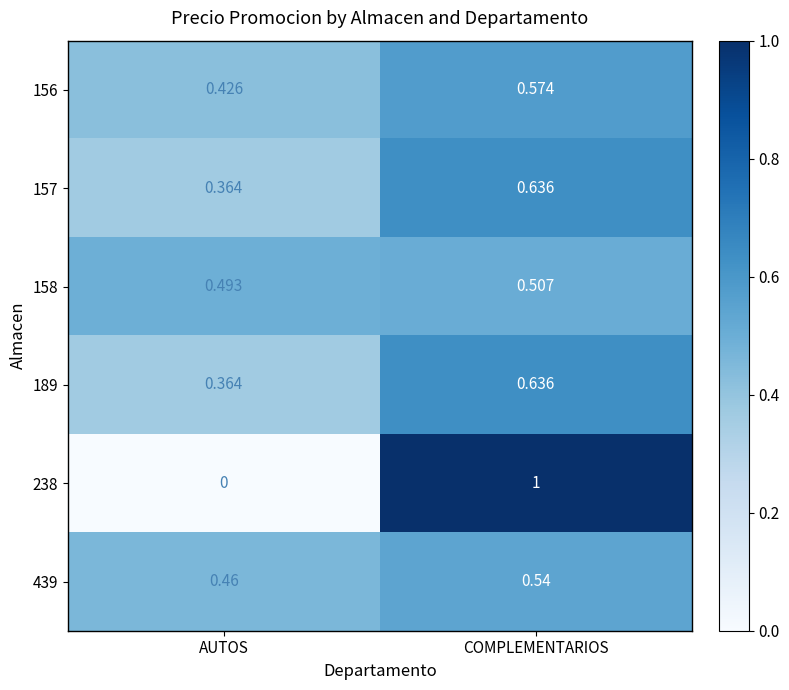

At which label is 158 closest to 0?

AUTOS